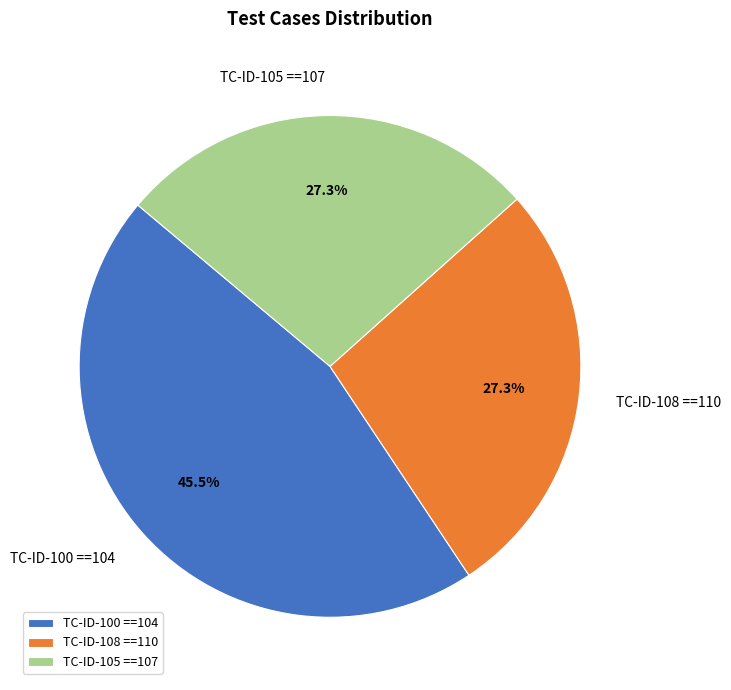

Which slice is the largest?

TC-ID-100 ==104